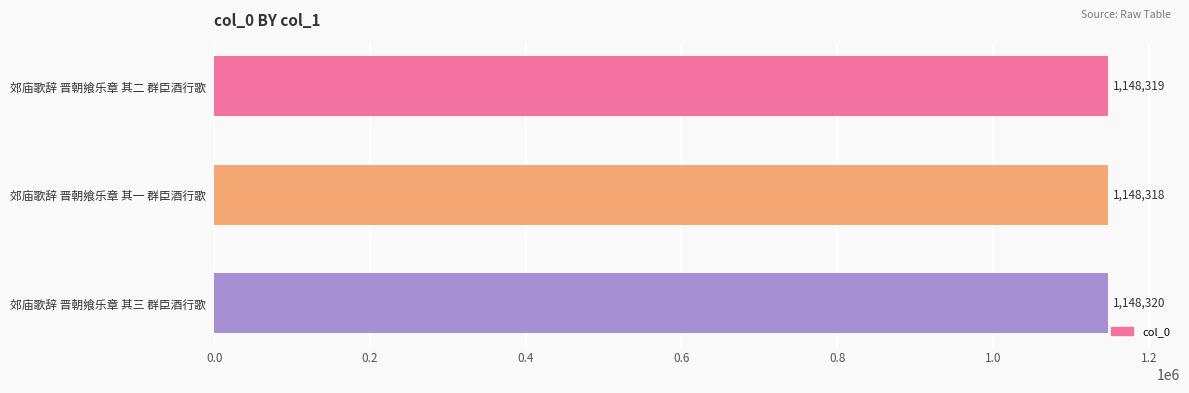

List the labels in order of value, smallest first.

郊庙歌辞 晋朝飨乐章 其一 群臣酒行歌, 郊庙歌辞 晋朝飨乐章 其二 群臣酒行歌, 郊庙歌辞 晋朝飨乐章 其三 群臣酒行歌